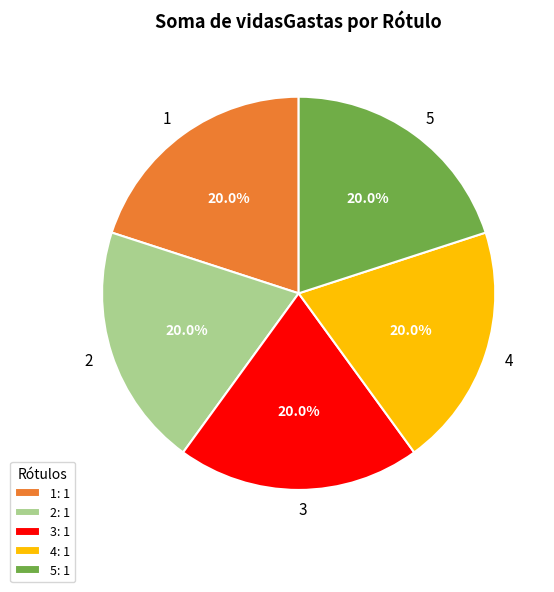

Does any single category account for the majority?

No